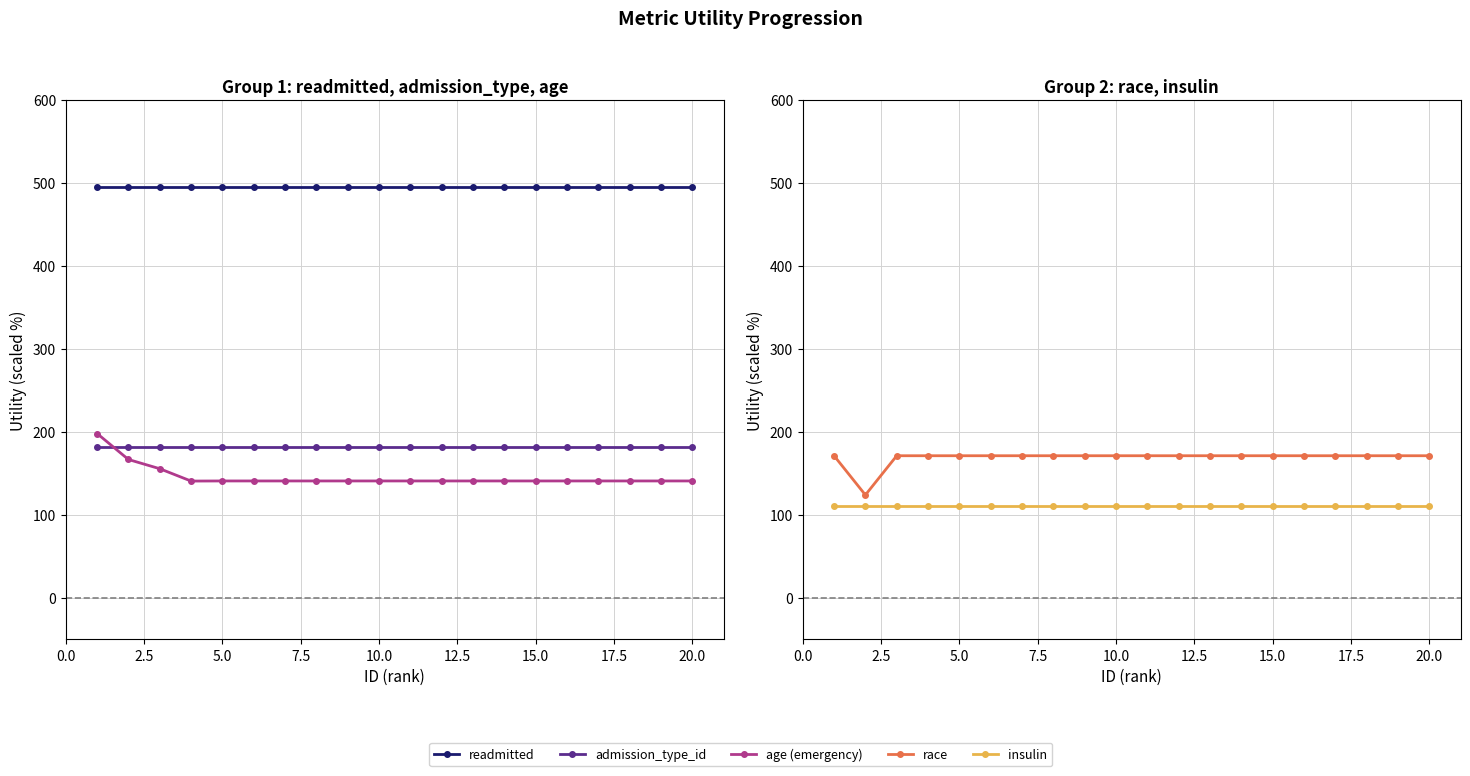

Count the number of categories in the chart.

20